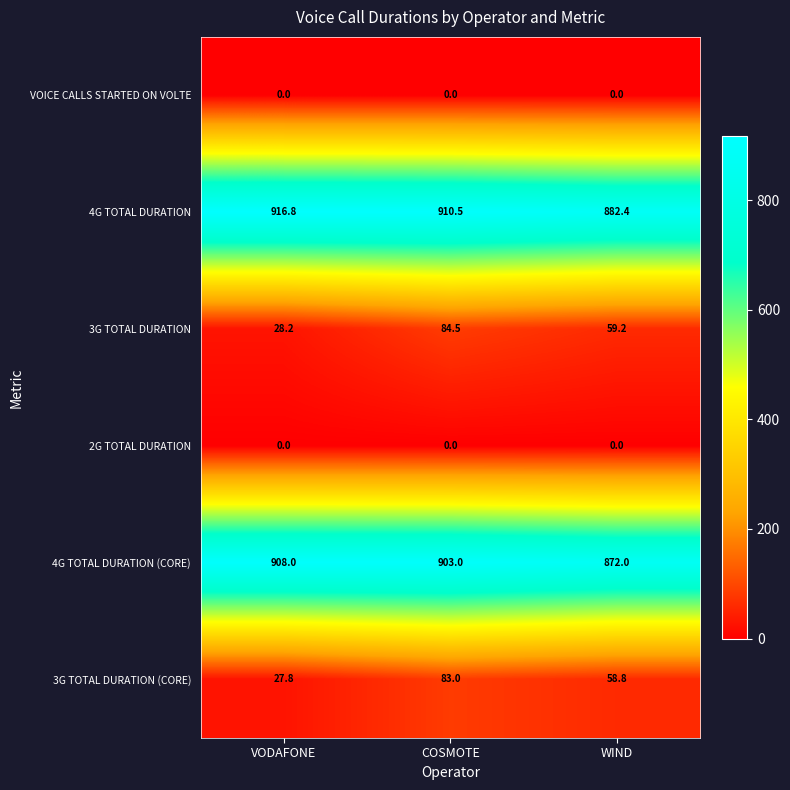

What is the sum of the 4G TOTAL DURATION (CORE) values at WIND and COSMOTE?

1775.0